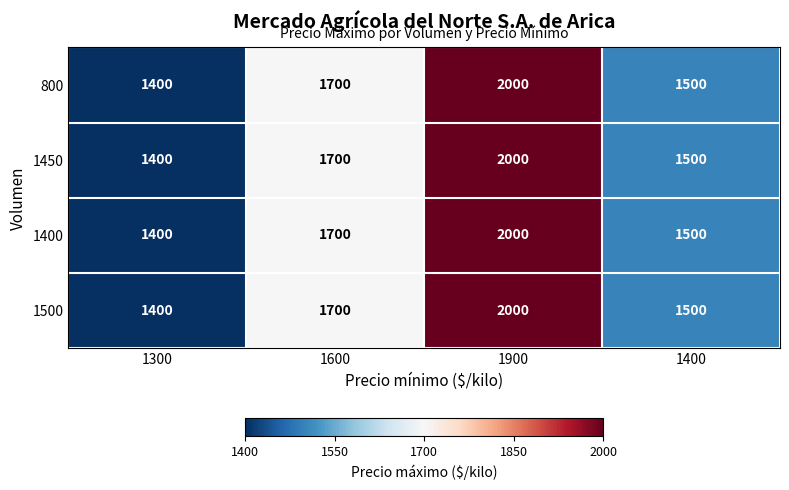

Which label corresponds to the largest value in the chart?

1900